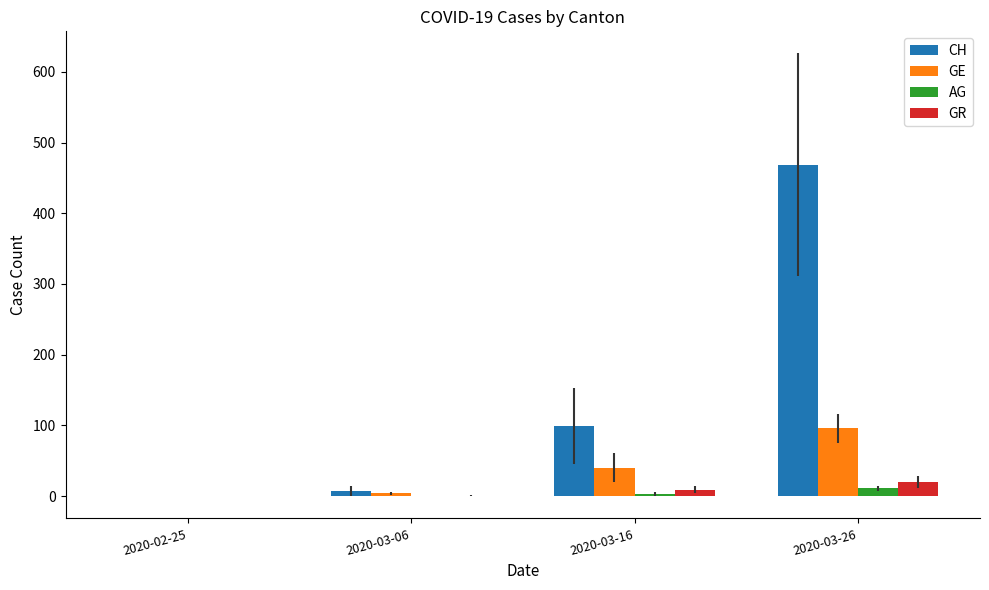

At which category is the sum across all series the highest?

2020-03-26